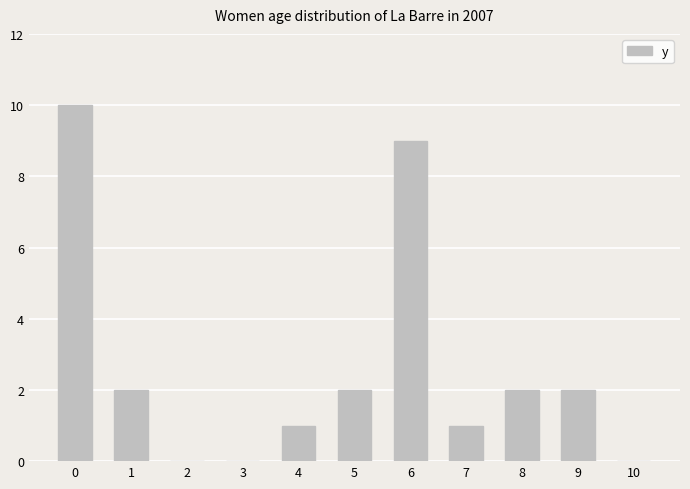

How many distinct data groups are displayed?

1